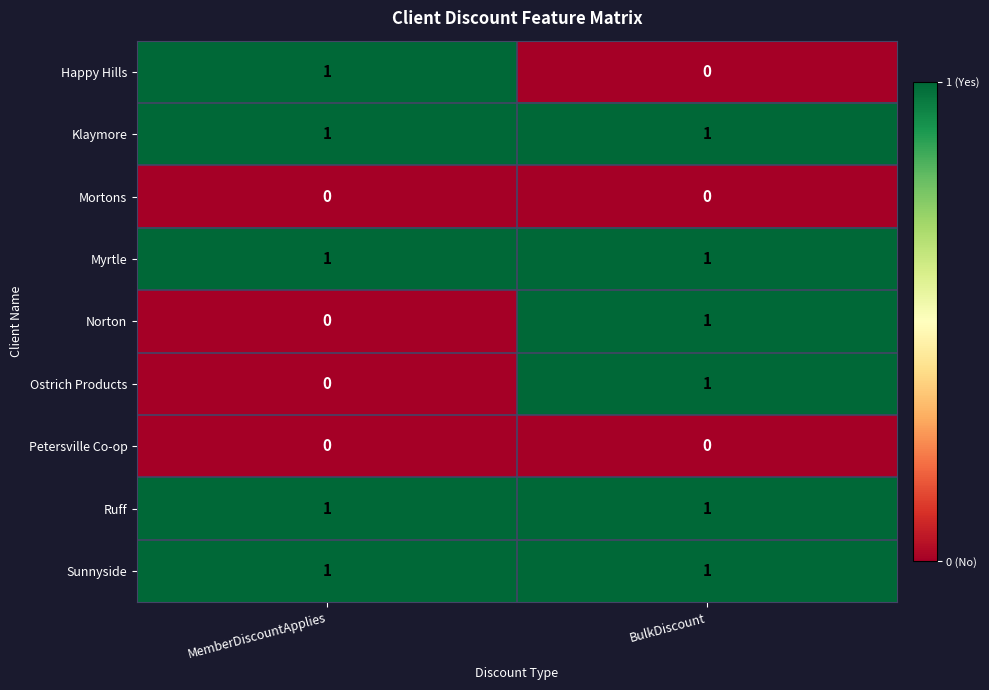

Is it true that Happy Hills equals 0 at BulkDiscount?

True